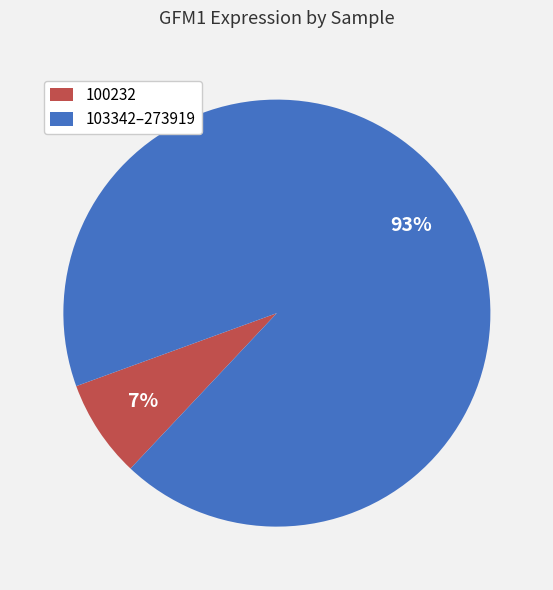

To the nearest percent, what is the average slice percentage?

50%